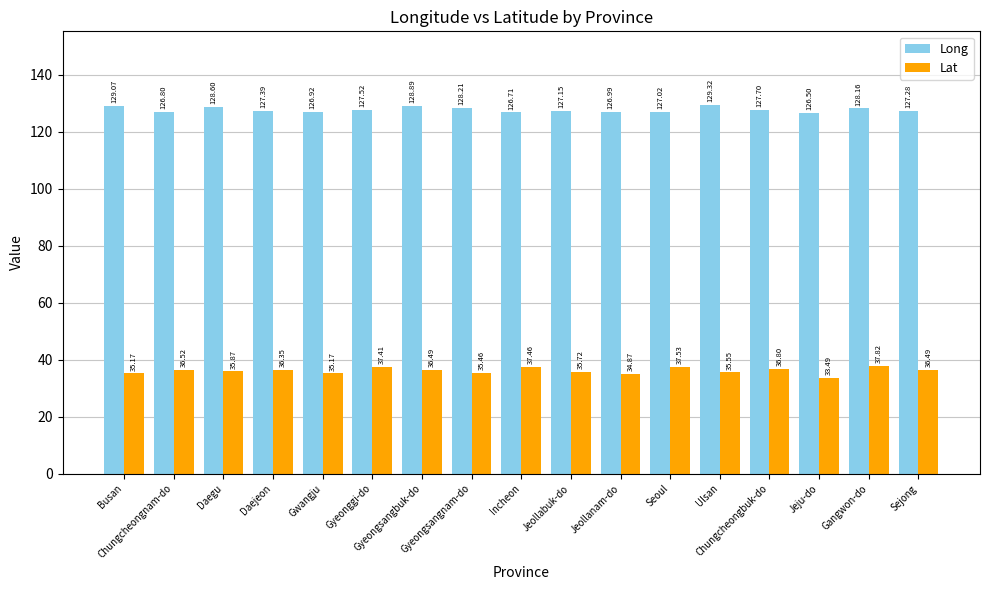

Which series has the largest range (max minus min)?

Lat